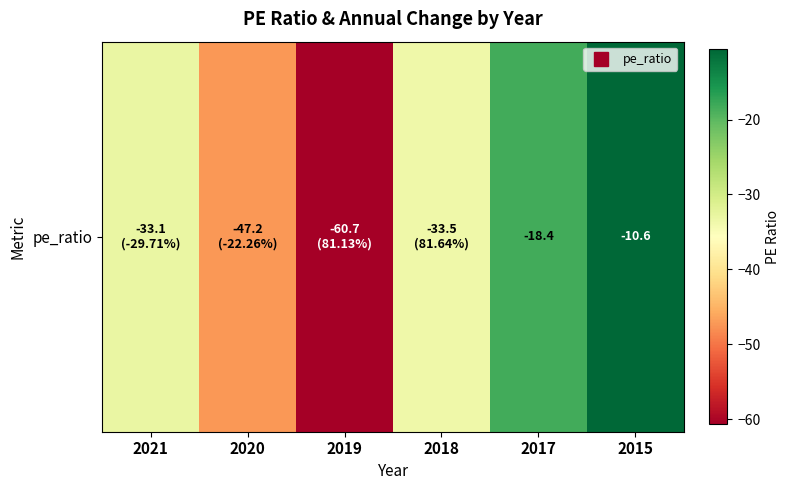

What is the greatest value displayed?

-10.6